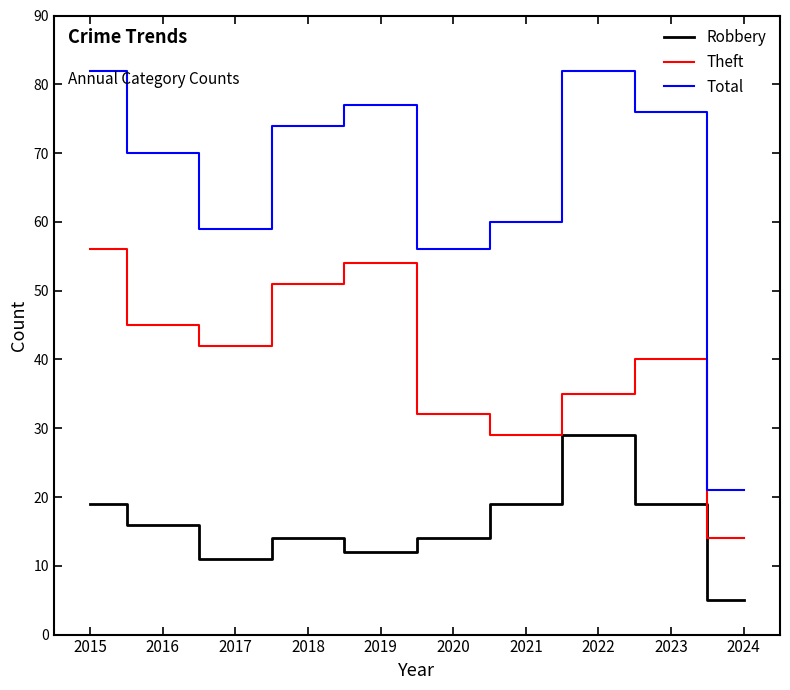

Is the value of Theft at 2019 greater than the value of Total at 2021?

No